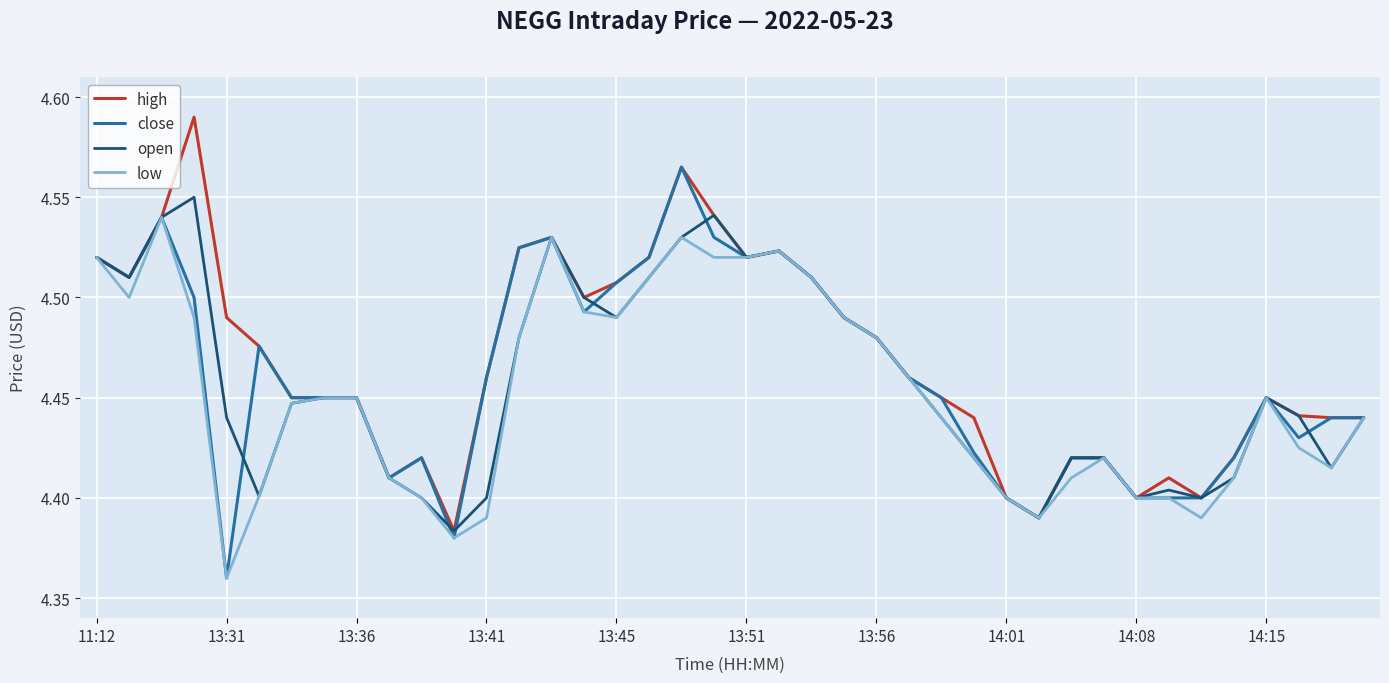

Does the chart display data point markers on the line(s)?

No